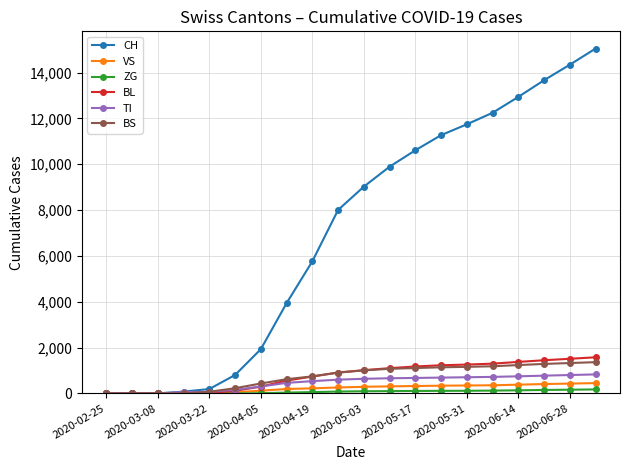

What is the highest value of the BL series?

1577